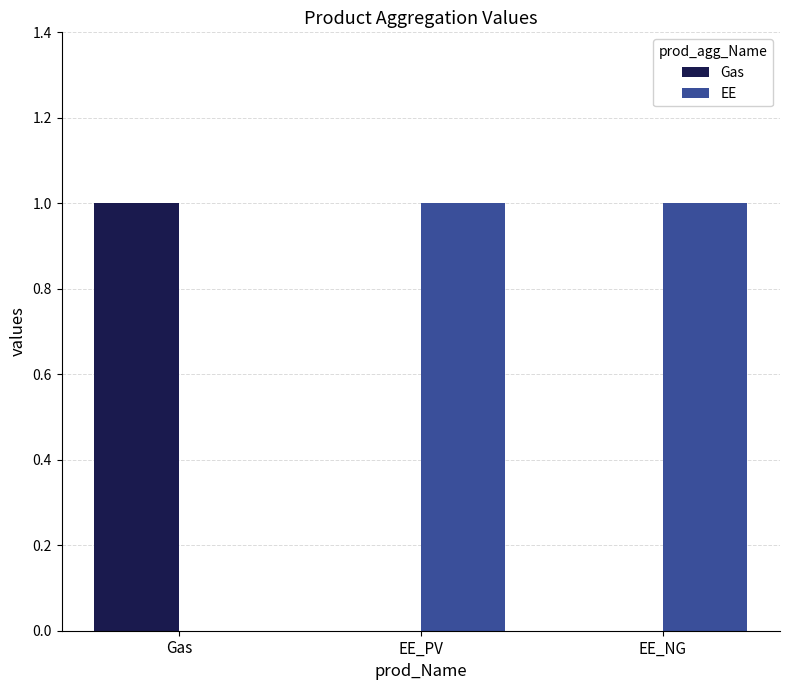

Which series has the largest total across all categories?

EE